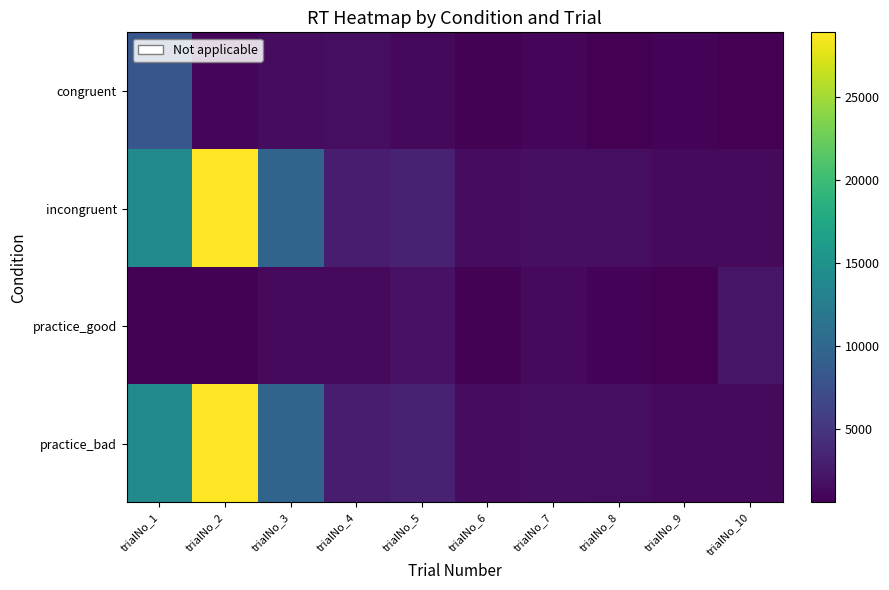

At trialNo_4, list the series in order from smallest to largest.

practice_good, congruent, incongruent, practice_bad